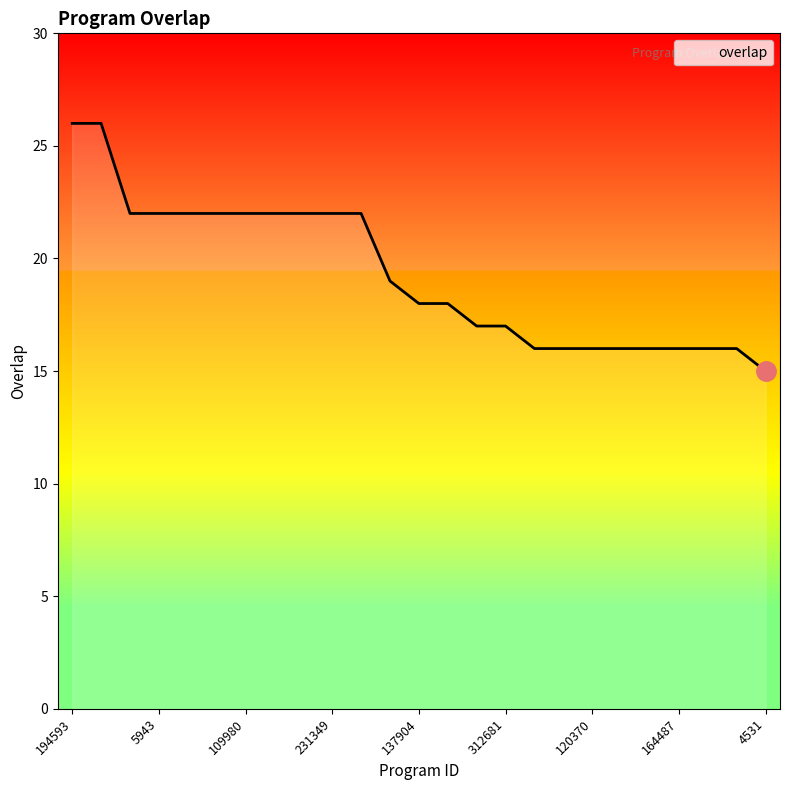

What is the difference between the maximum and minimum values?

11